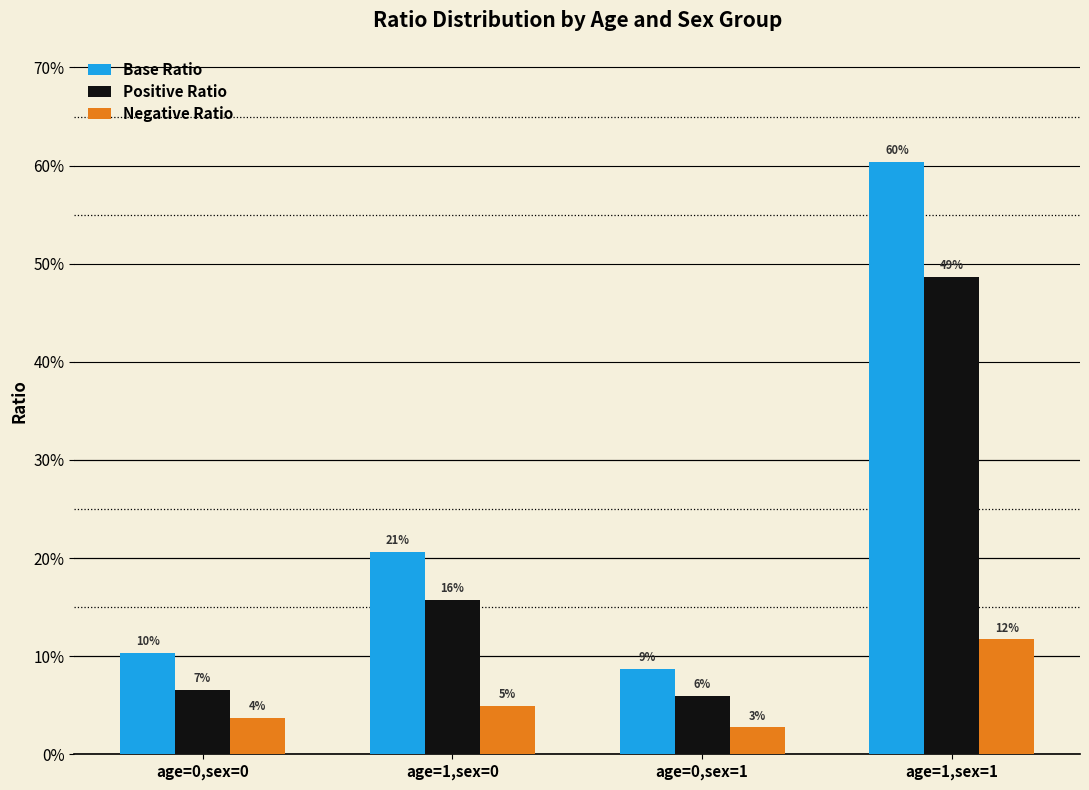

What is the label of the 1st bar from the left?

age=0,sex=0